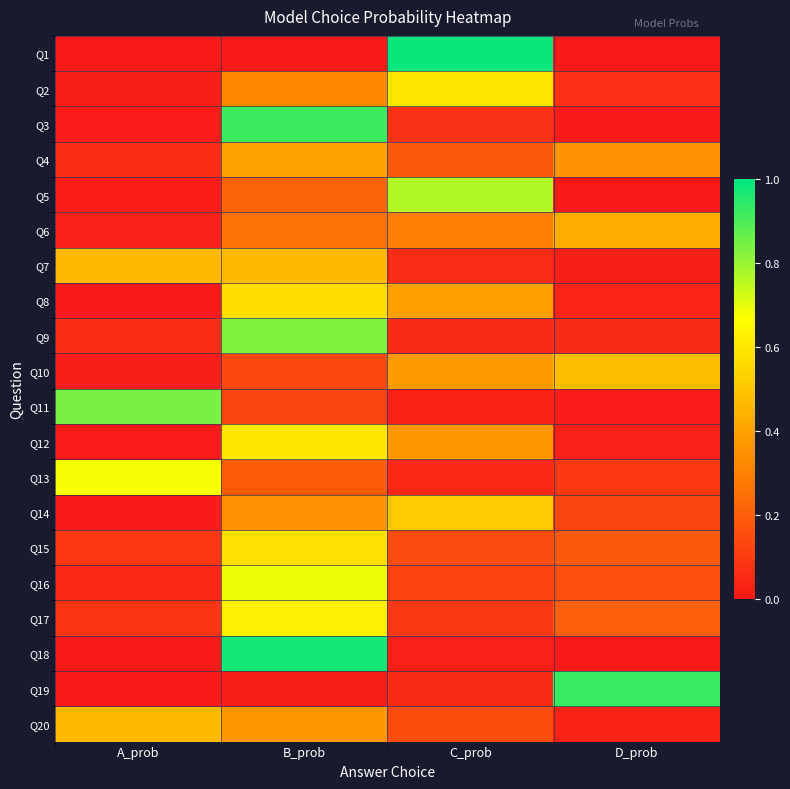

Reading left to right, what are all the values shown in this chart?

Q1: A_prob=0.0	B_prob=0.0	C_prob=1.0	D_prob=0.0
Q2: A_prob=0.0	B_prob=0.3	C_prob=0.6	D_prob=0.1
Q3: A_prob=0.0	B_prob=0.9	C_prob=0.1	D_prob=0.0
Q4: A_prob=0.1	B_prob=0.4	C_prob=0.2	D_prob=0.4
Q5: A_prob=0.0	B_prob=0.2	C_prob=0.8	D_prob=0.0
Q6: A_prob=0.0	B_prob=0.3	C_prob=0.3	D_prob=0.4
Q7: A_prob=0.5	B_prob=0.5	C_prob=0.1	D_prob=0.0
Q8: A_prob=0.0	B_prob=0.6	C_prob=0.4	D_prob=0.0
Q9: A_prob=0.1	B_prob=0.8	C_prob=0.1	D_prob=0.1
Q10: A_prob=0.0	B_prob=0.1	C_prob=0.4	D_prob=0.5
Q11: A_prob=0.8	B_prob=0.1	C_prob=0.0	D_prob=0.0
Q12: A_prob=0.0	B_prob=0.6	C_prob=0.4	D_prob=0.0
Q13: A_prob=0.7	B_prob=0.2	C_prob=0.0	D_prob=0.1
Q14: A_prob=0.0	B_prob=0.4	C_prob=0.5	D_prob=0.1
Q15: A_prob=0.1	B_prob=0.6	C_prob=0.1	D_prob=0.2
Q16: A_prob=0.0	B_prob=0.7	C_prob=0.1	D_prob=0.2
Q17: A_prob=0.1	B_prob=0.6	C_prob=0.1	D_prob=0.2
Q18: A_prob=0.0	B_prob=1.0	C_prob=0.0	D_prob=0.0
Q19: A_prob=0.0	B_prob=0.0	C_prob=0.1	D_prob=0.9
Q20: A_prob=0.5	B_prob=0.4	C_prob=0.2	D_prob=0.0